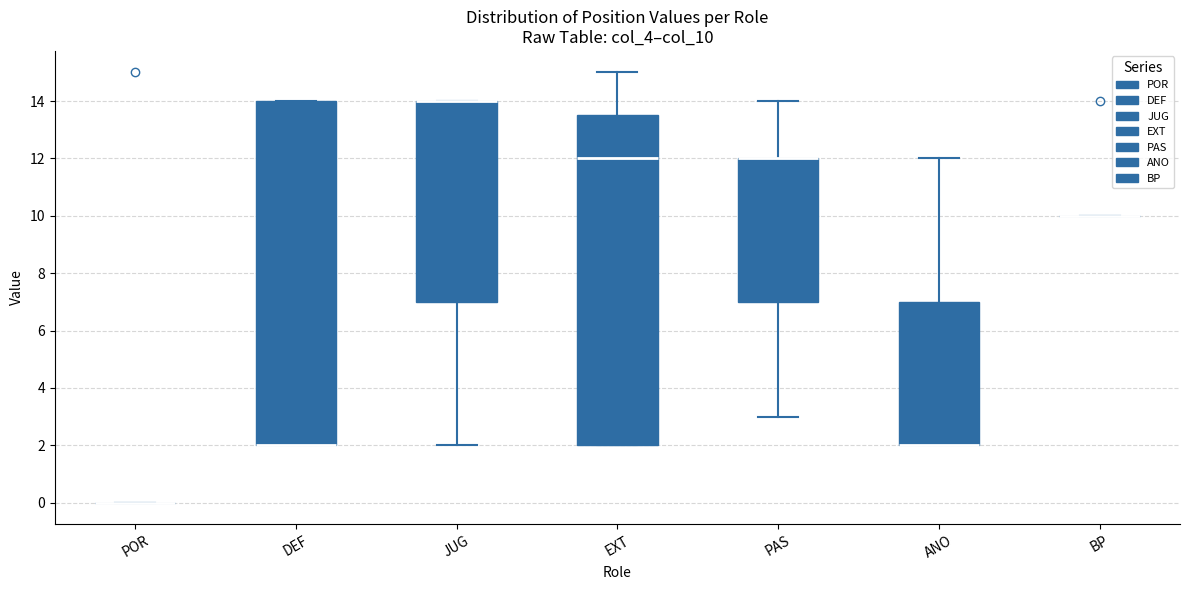

Where does the lower whisker of the box for PAS end on the y-axis? The values are not printed on the chart, so give them approximately, as read against the axis.

3.0